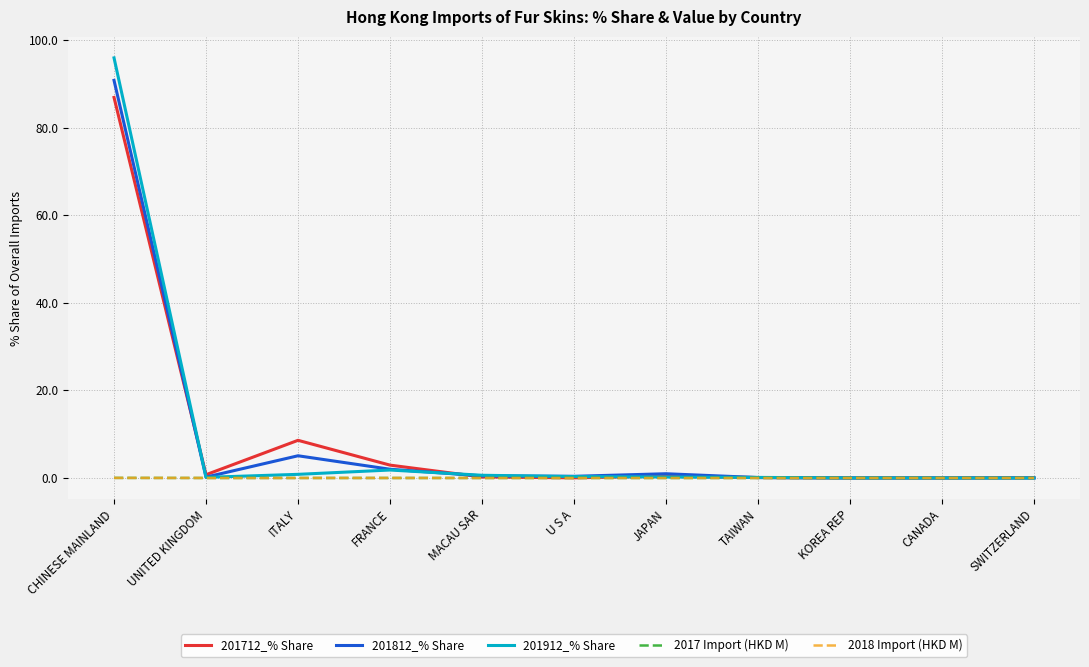

The 201712_% Share series shows 22.3 at CHINESE MAINLAND. True or false?

False